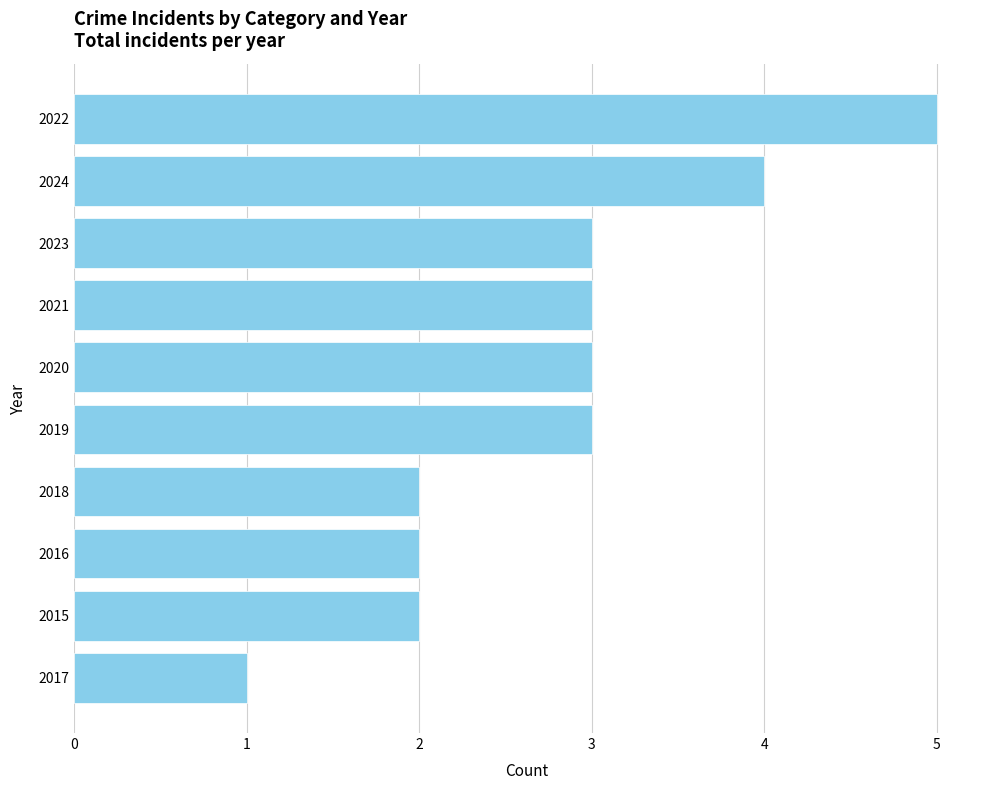

How many bars are there in total?

10